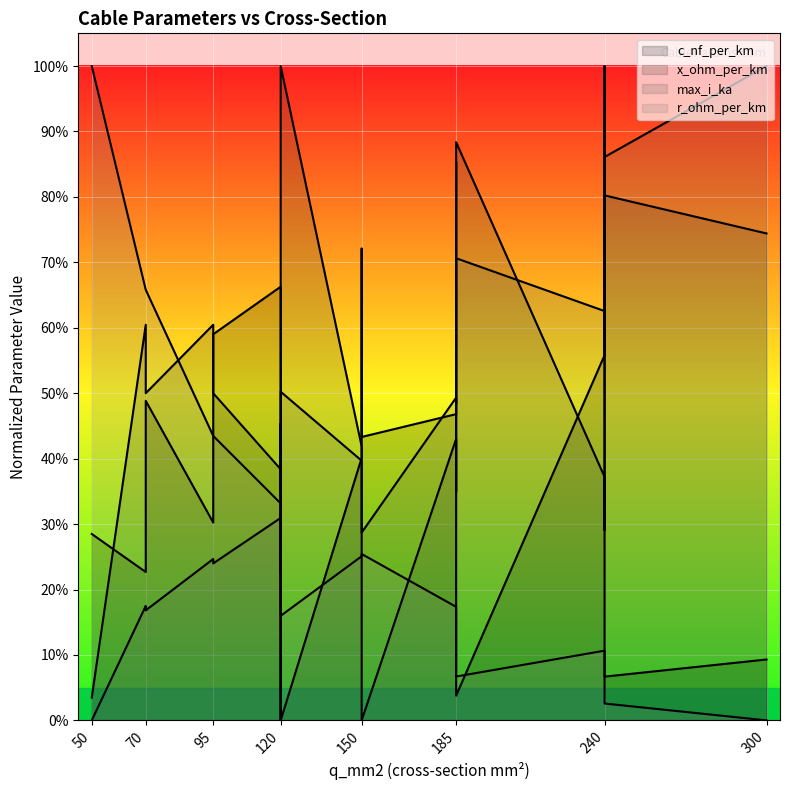

True or false: r_ohm_per_km (line) has more than 2 interior local peaks.

False